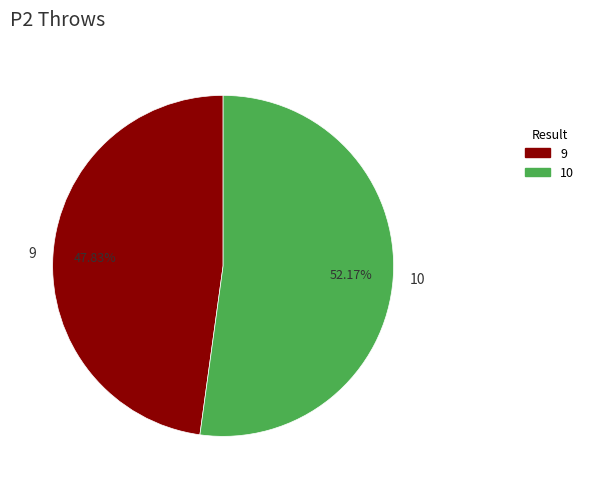

To the nearest percent, what is the combined percentage of 10 and 9?

100%